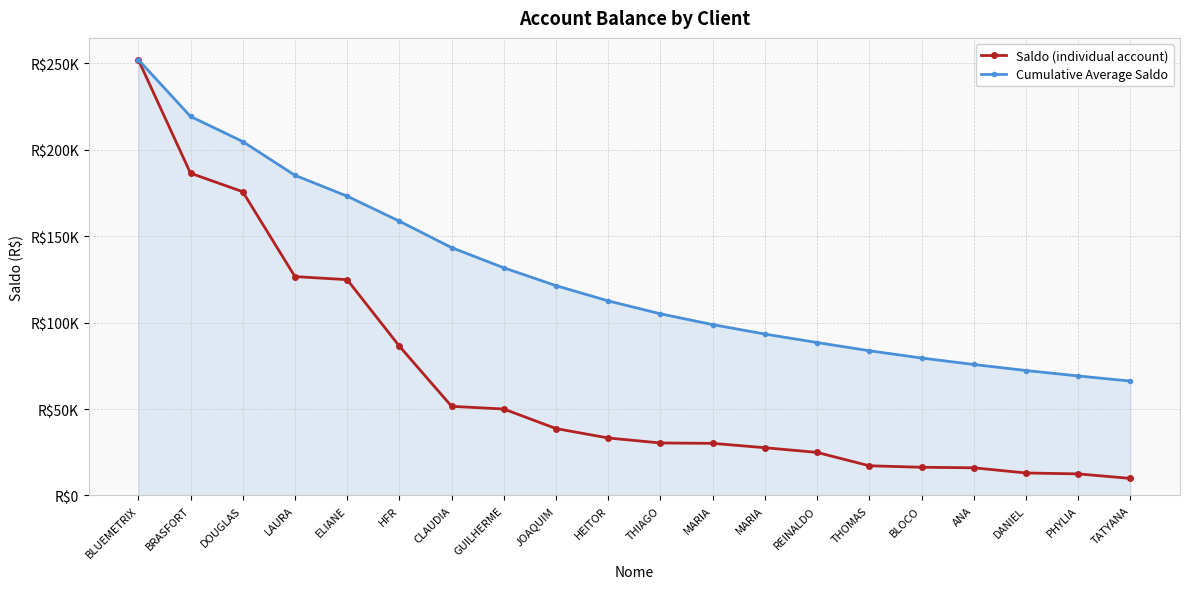

True or false: Cumulative Average Saldo has more than 0 interior local peaks.

False